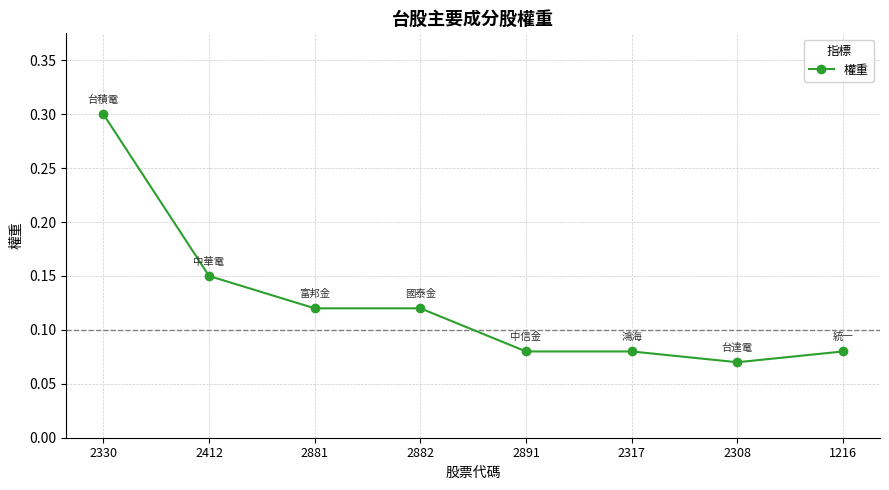

How many values are between 0 and 1?

8